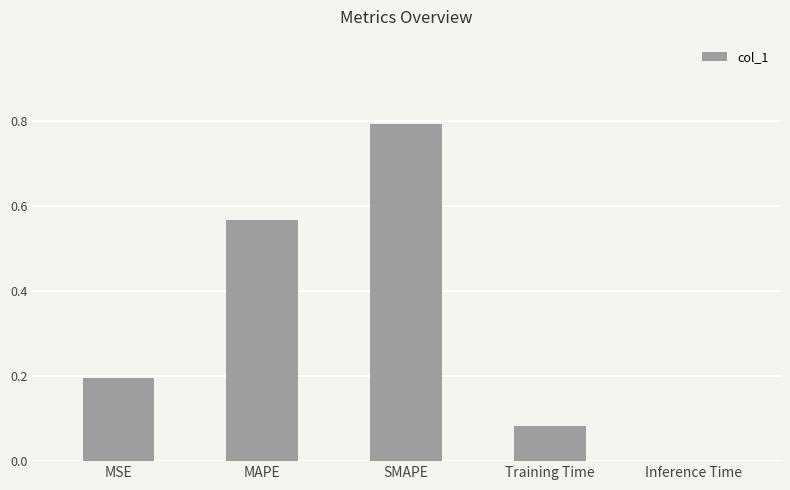

Which label corresponds to the largest value in the chart?

SMAPE